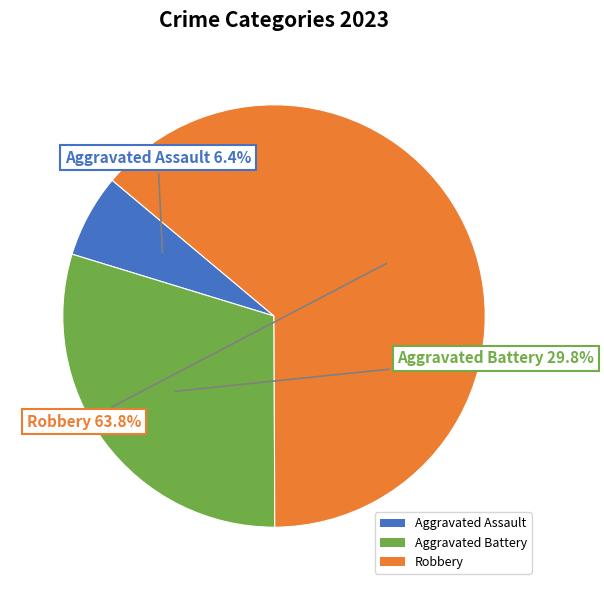

Between Robbery and Aggravated Assault, which is larger?

Robbery